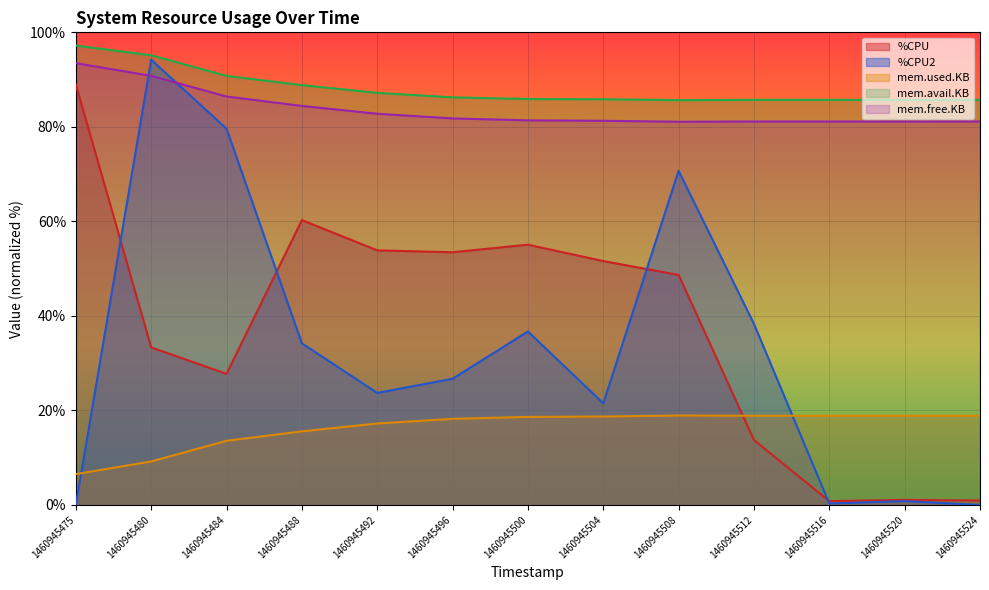

Count the number of data series in this chart.

5